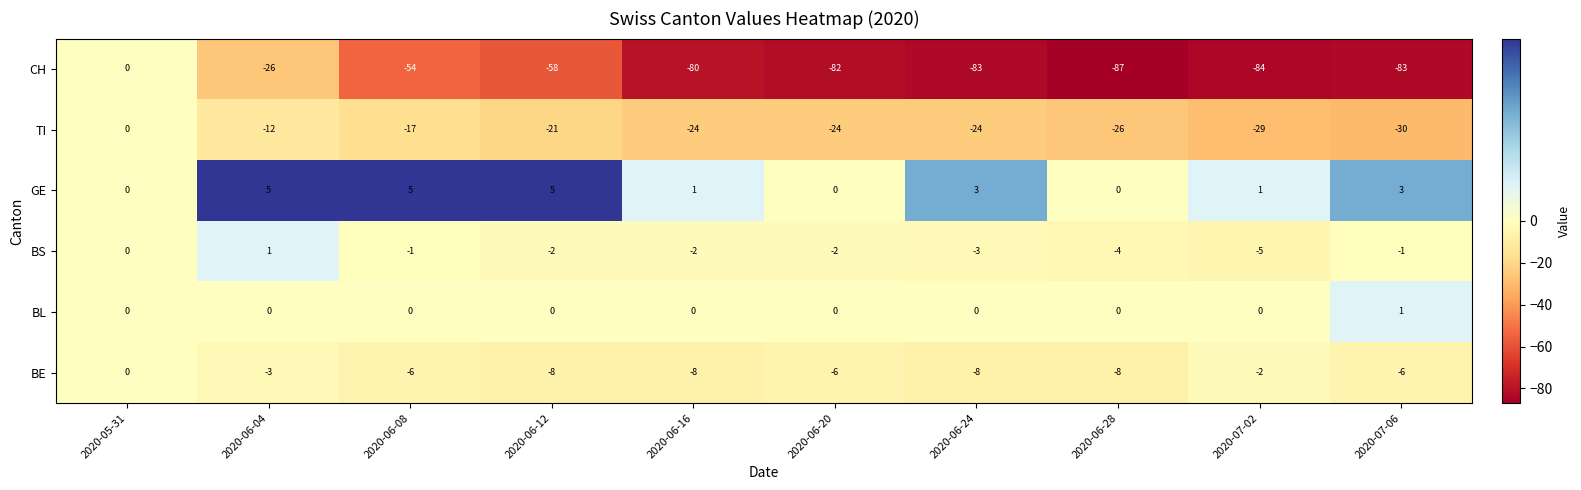

Is it true that TI equals -40 at 2020-06-24?

False